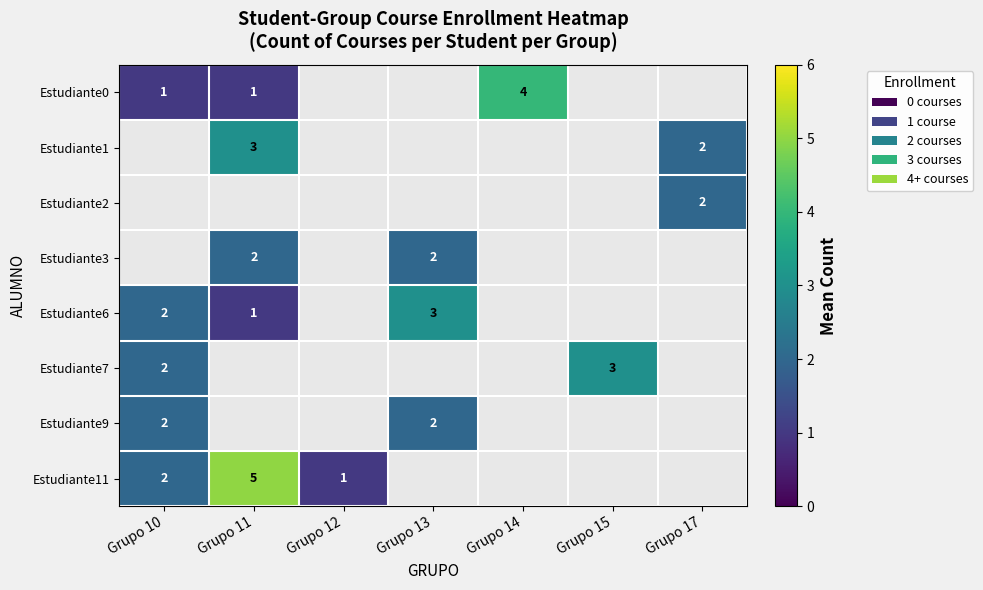

The Estudiante7 series shows 3 at Grupo 15. True or false?

True